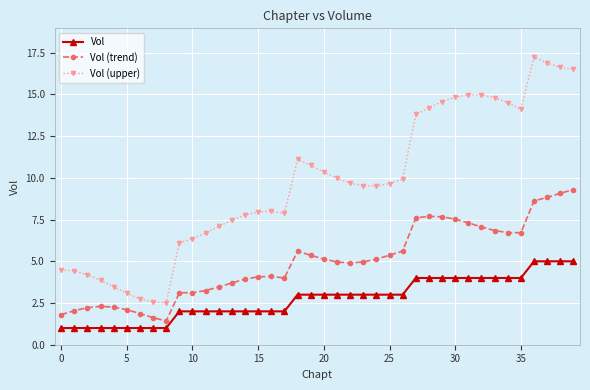

Rank the series by their maximum value, from lowest to highest.

Vol, Vol (trend), Vol (upper)